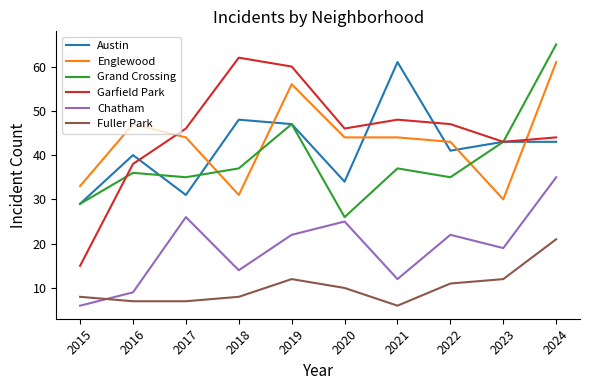

Where is the first local minimum for Grand Crossing?

2017